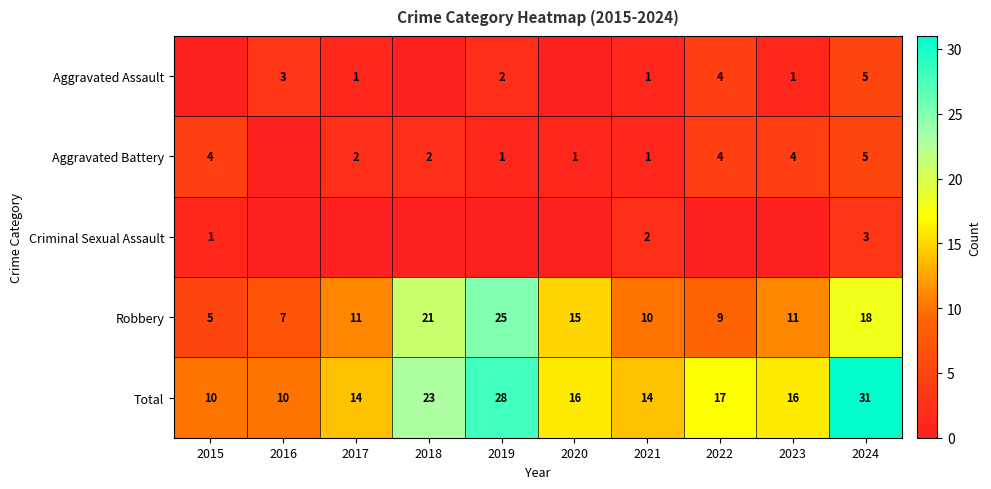

Is the value of Aggravated Battery at 2019 greater than the value of Total at 2019?

No